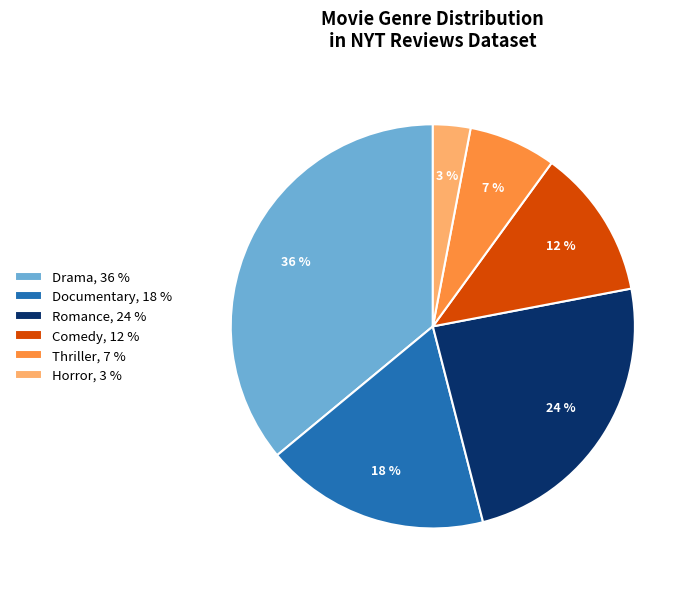

What percentage is the Drama, 36 % slice, to the nearest percent?

36%